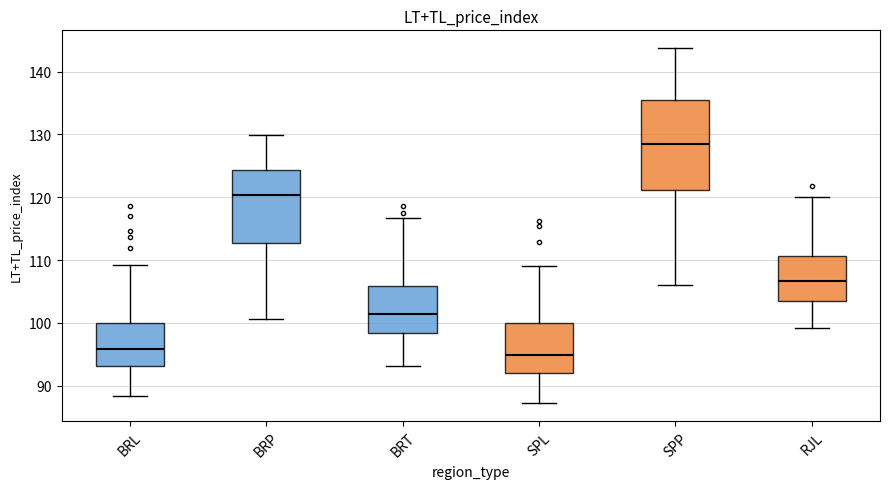

Reading left to right, transcribe this box plot: for each box, give where its median line is, the range the box spans, and where its two whiskers end, as read against the y-axis. The values are not printed on the chart, so give them approximately, as read against the axis.

BRL: median 96, box 93 to 100, whiskers 88 to 109
BRP: median 120, box 113 to 124, whiskers 101 to 130
BRT: median 101, box 98 to 106, whiskers 93 to 117
SPL: median 95, box 92 to 100, whiskers 87 to 109
SPP: median 129, box 121 to 135, whiskers 106 to 144
RJL: median 107, box 103 to 111, whiskers 99 to 120